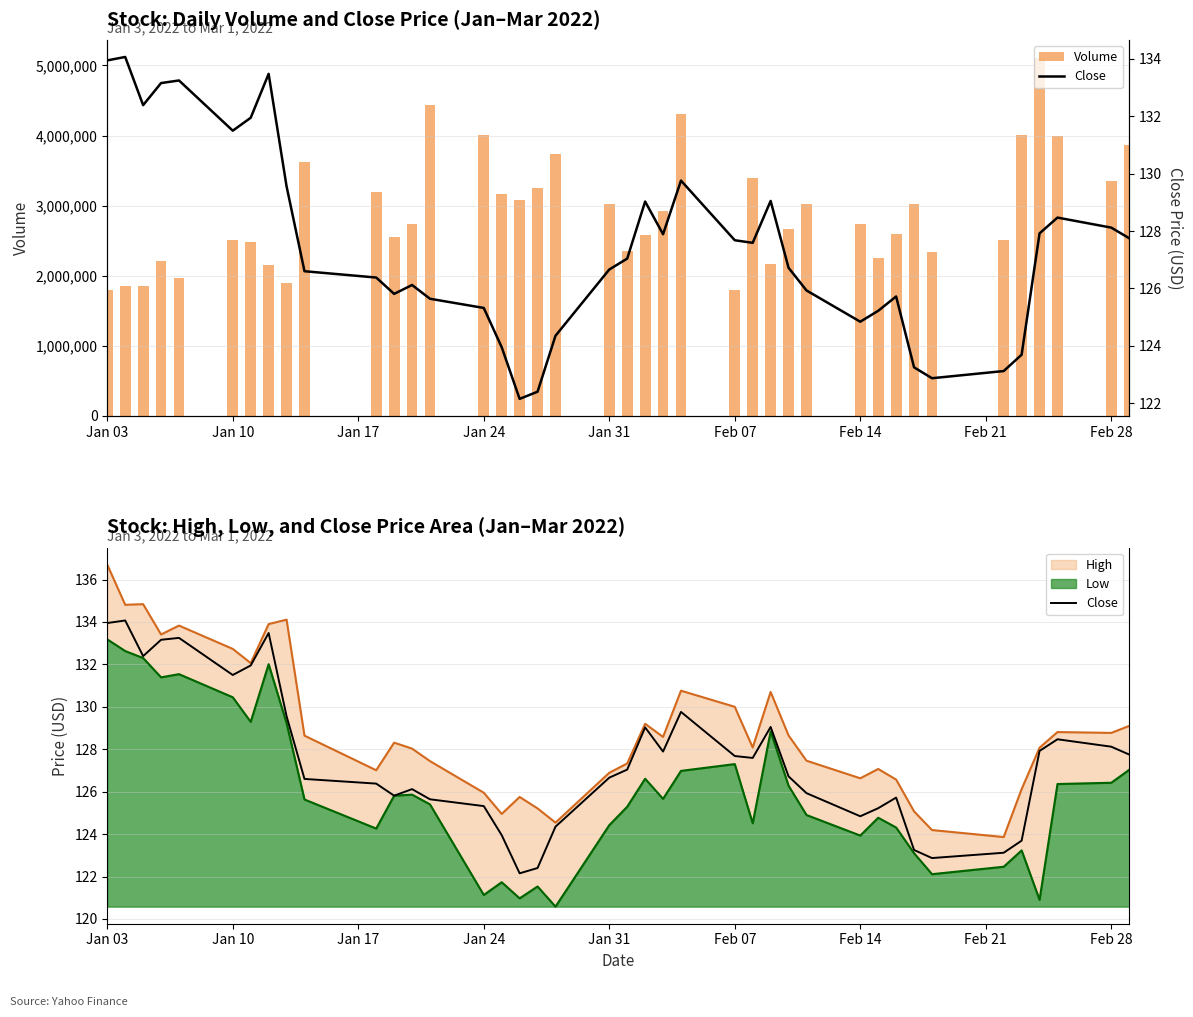

What is the minimum value for Volume?

1792000